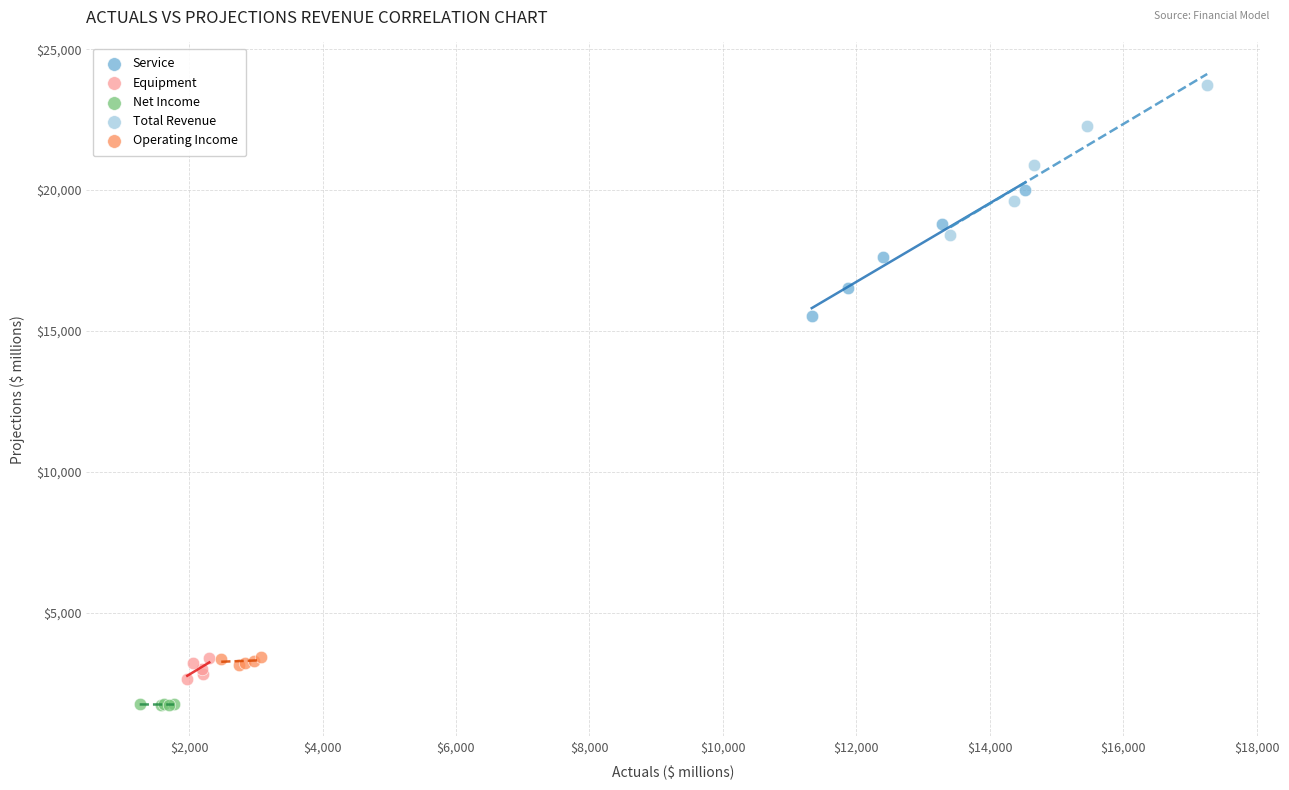

Which series has the widest spread of Y values?

Total Revenue